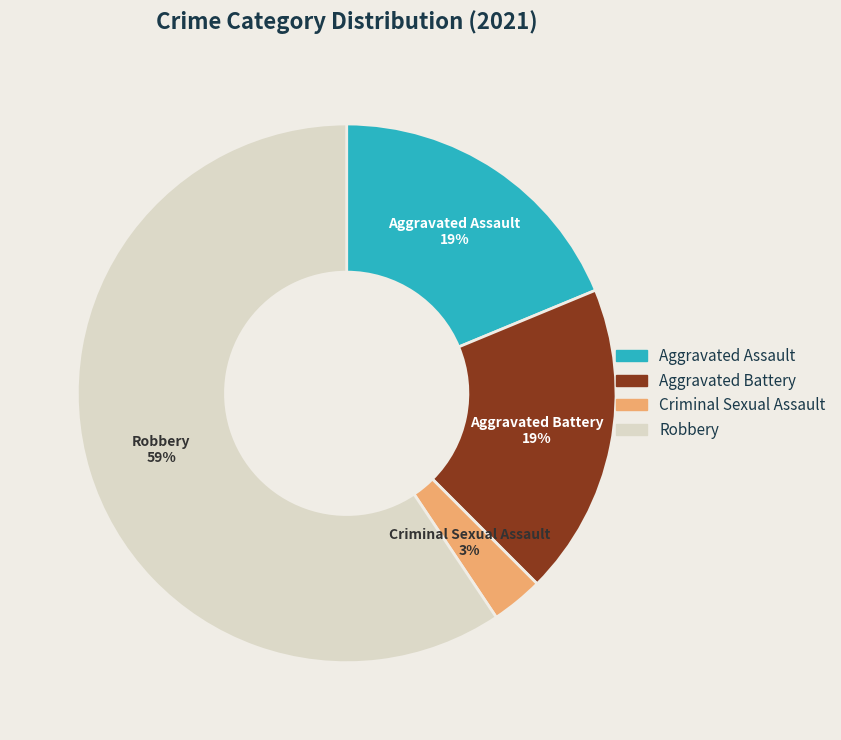

Do Robbery and Aggravated Assault together represent more than half of the pie?

Yes